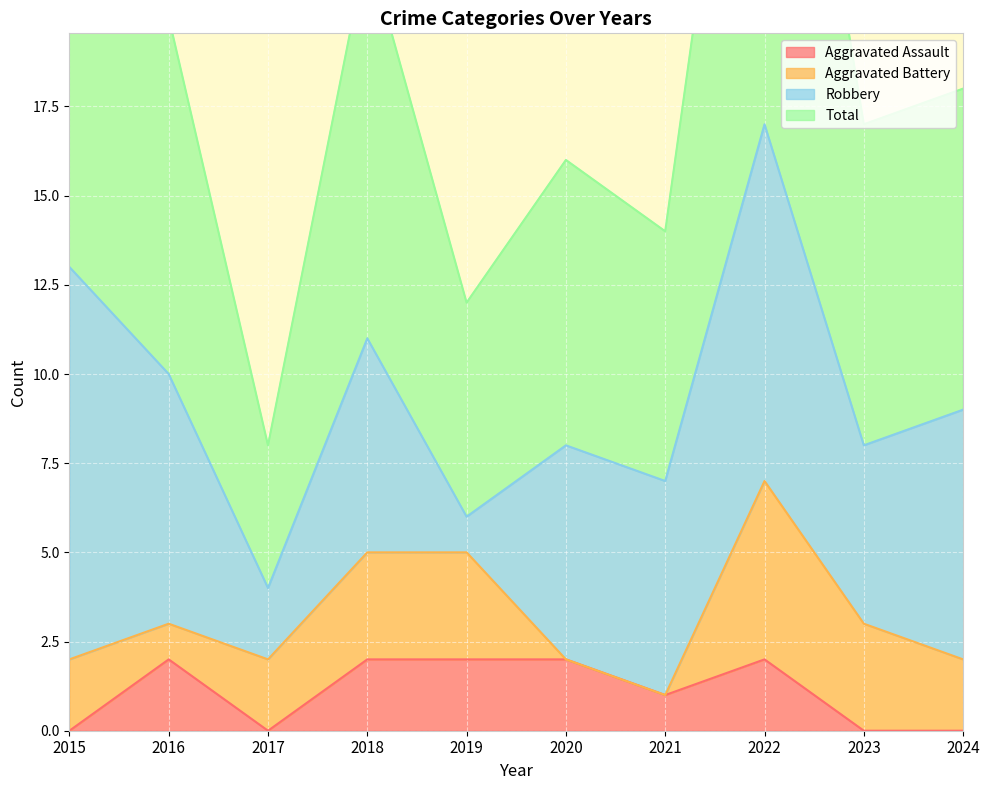

What is the value of the Total point at the 9th from the left?

17